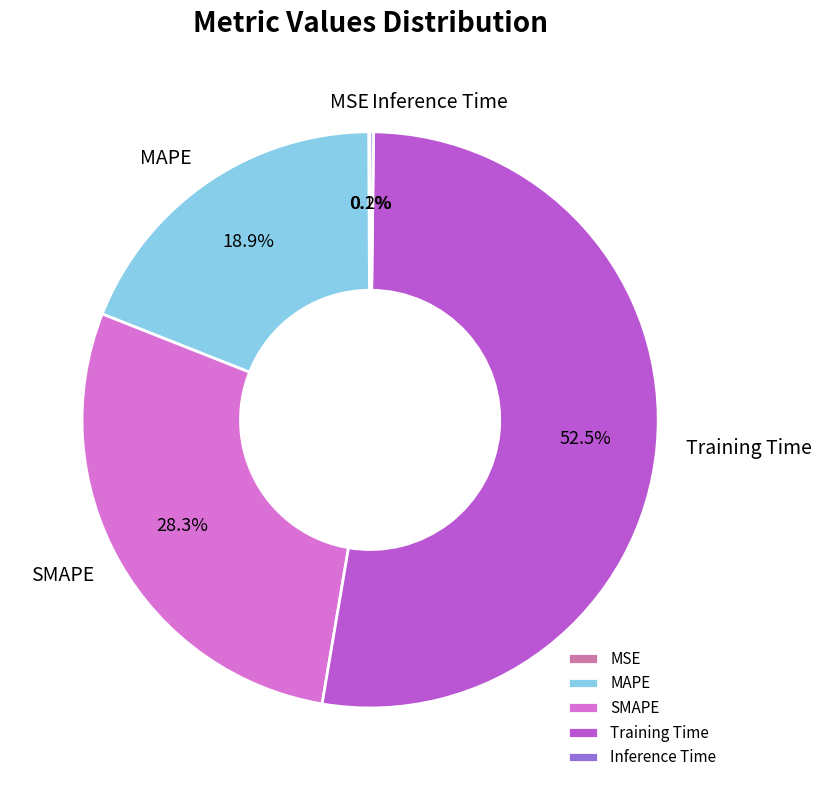

What portion of the pie excludes SMAPE?

71.7%